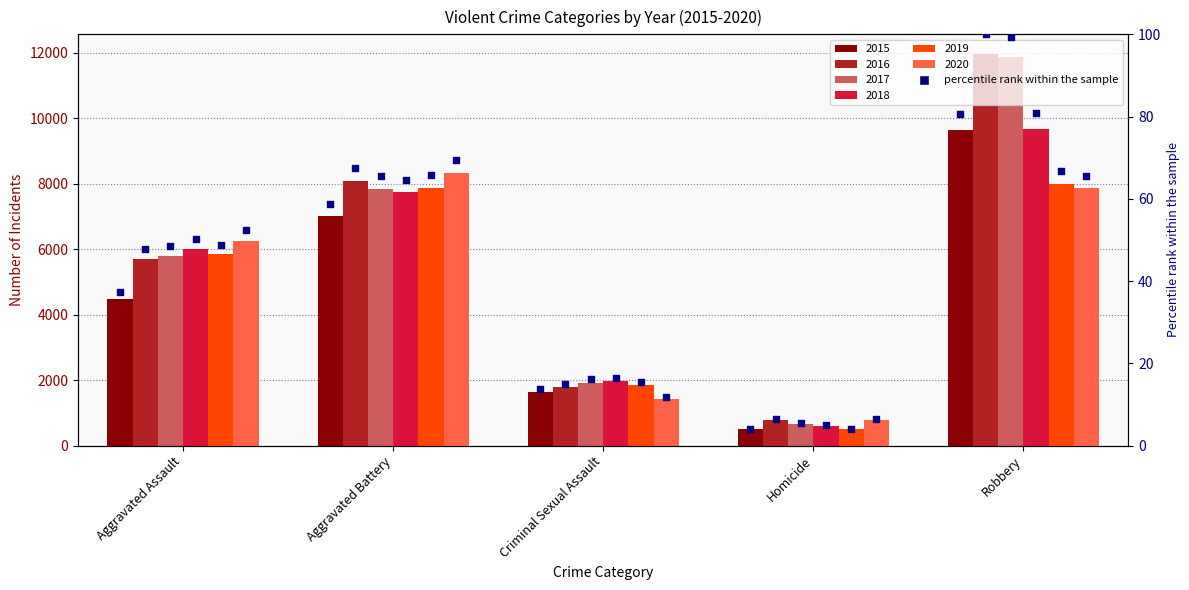

Is the value of 2020 at Homicide greater than the value of 2015 at Aggravated Assault?

No